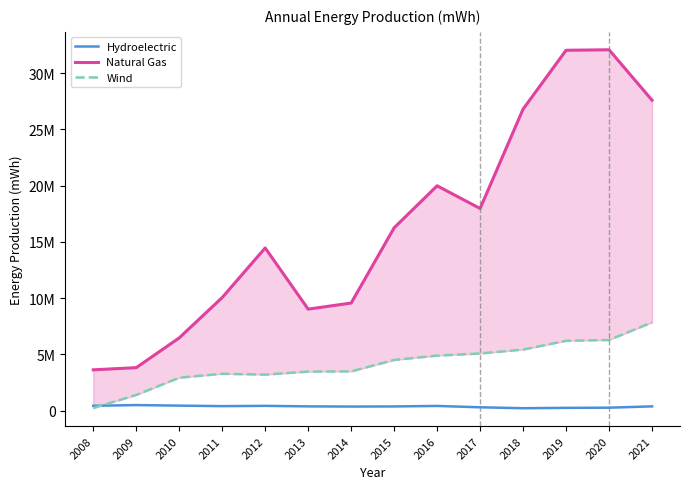

How many interior local valleys does the Wind series have?

1